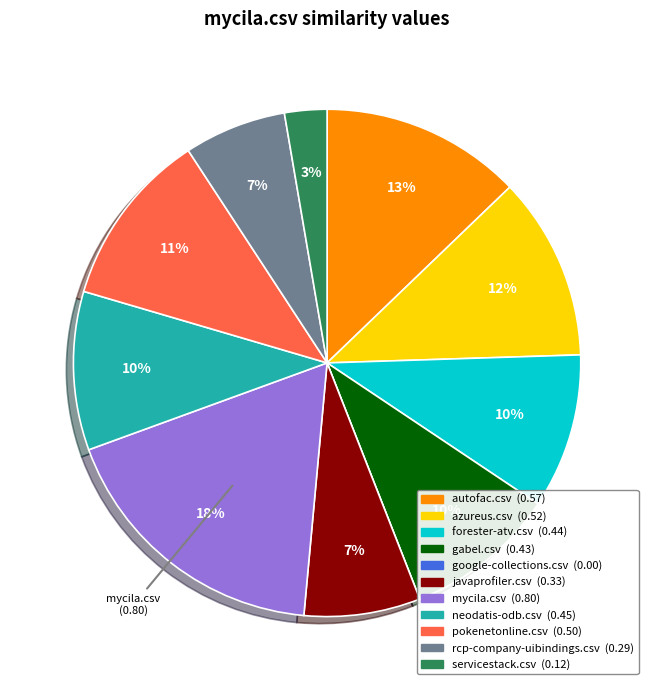

Which has a higher value, rcp-company-uibindings.csv or pokenetonline.csv?

pokenetonline.csv